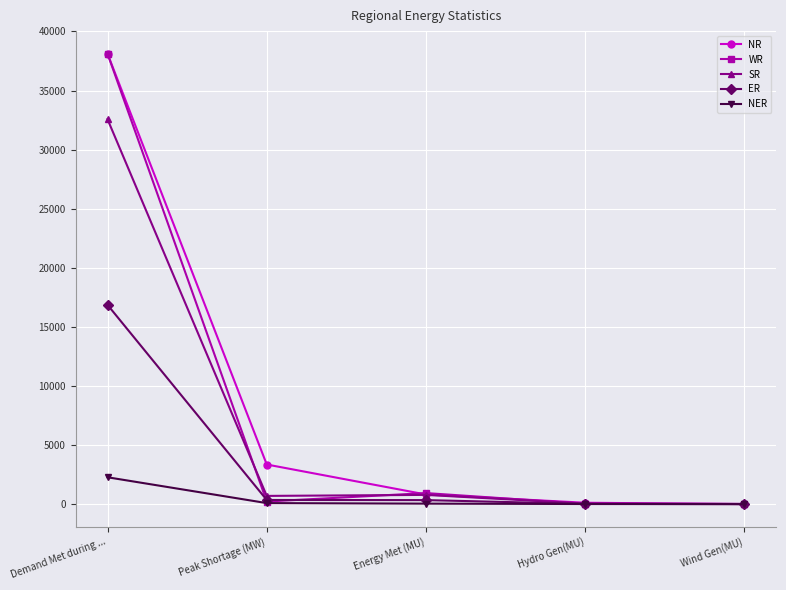

Where do ER and WR first cross each other?

Demand Met during ... and Peak Shortage (MW)